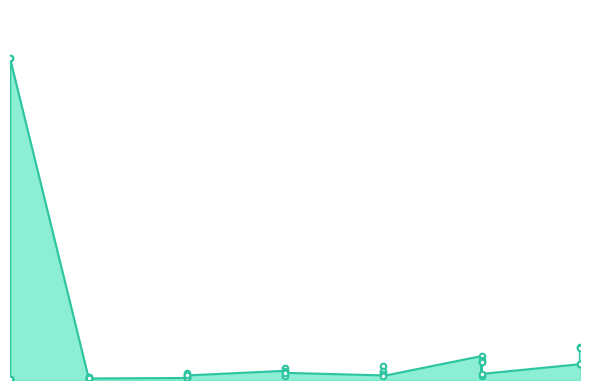

Where is the first local maximum?

1